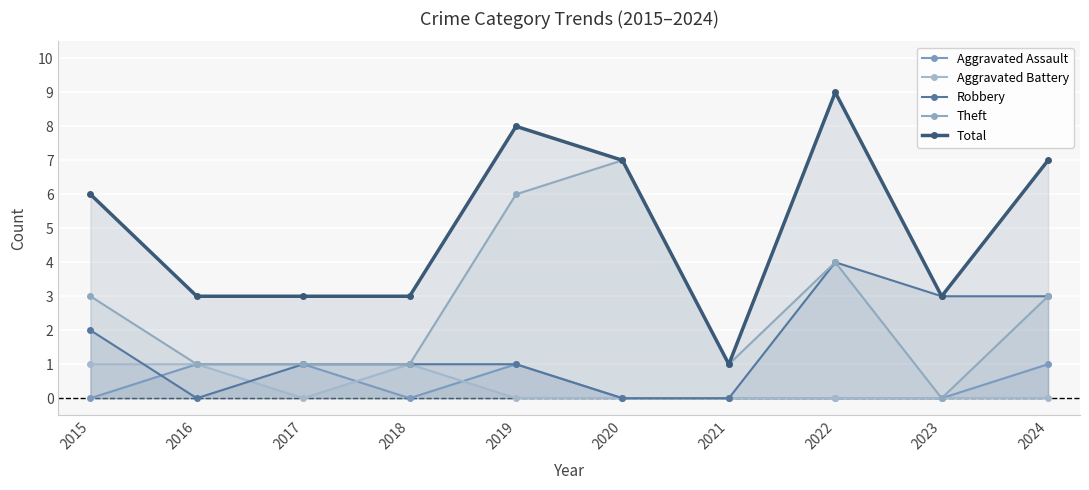

True or false: Aggravated Battery and Theft cross at least once.

False